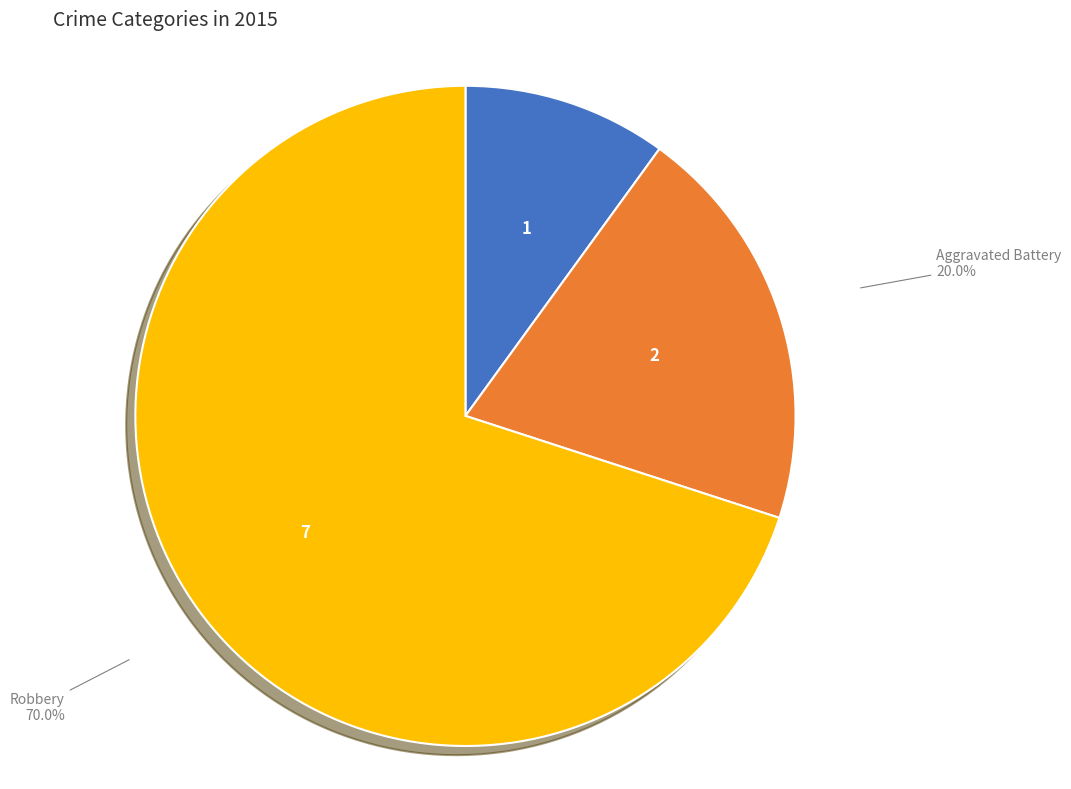

Which slice is the smallest?

Aggravated Assault